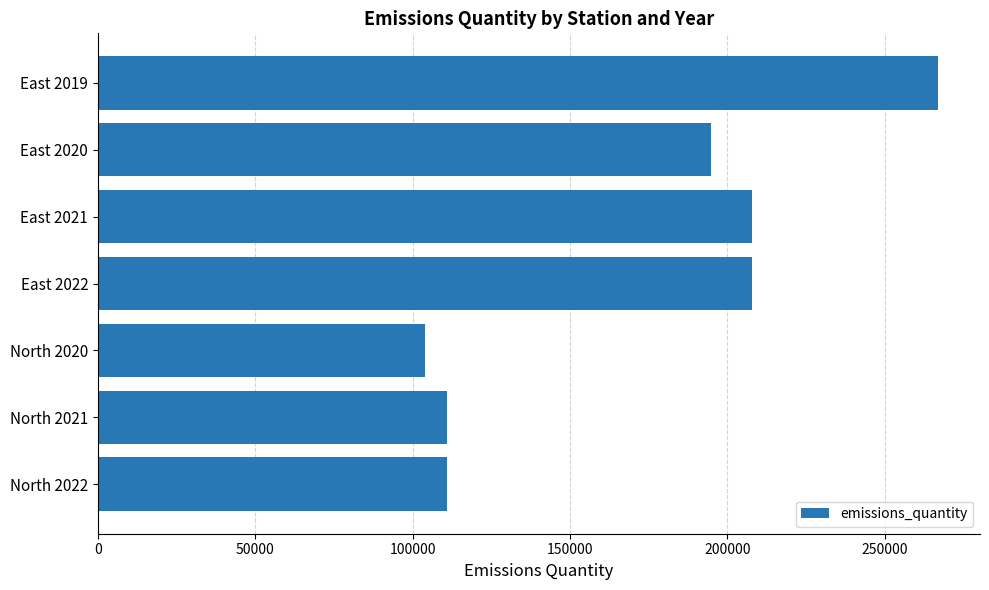

How many data points are less than 195000?

3